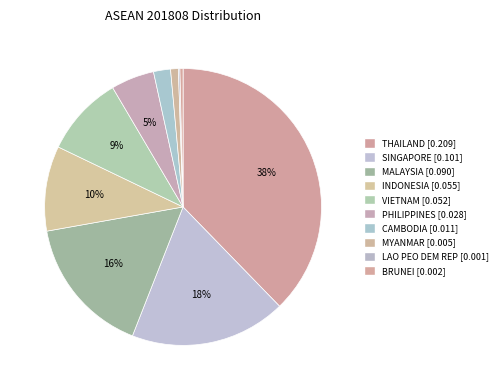

What is the total percentage of MYANMAR and LAO PEO DEM REP?

1.1%